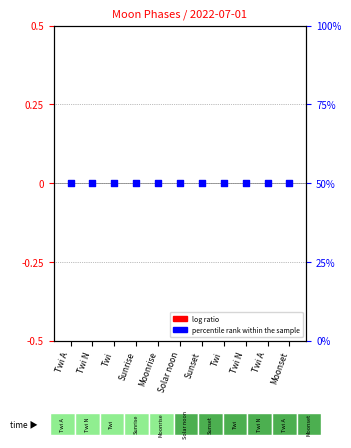

At how many categories does at least one series exceed 24?

11